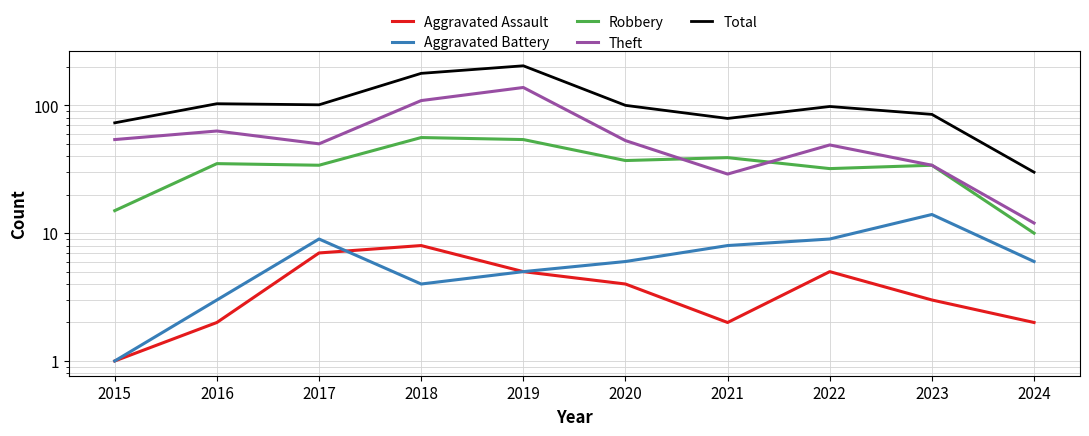

True or false: Aggravated Battery and Aggravated Assault intersect in this chart.

True